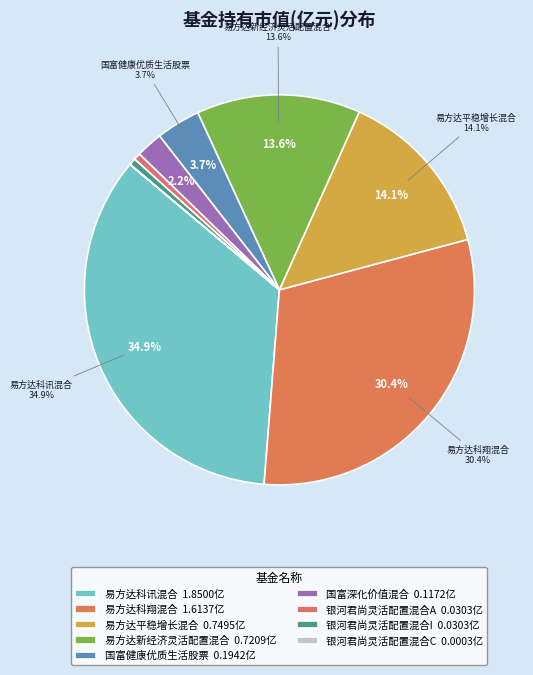

To the nearest percent, what is the difference between the largest and smallest slice percentages?

35%